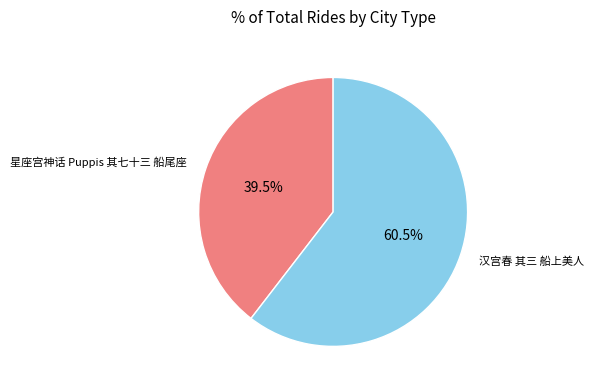

Approximately how many times larger is the value at 星座宫神话 Puppis 其七十三 船尾座 compared to 汉宫春 其三 船上美人?

0.7